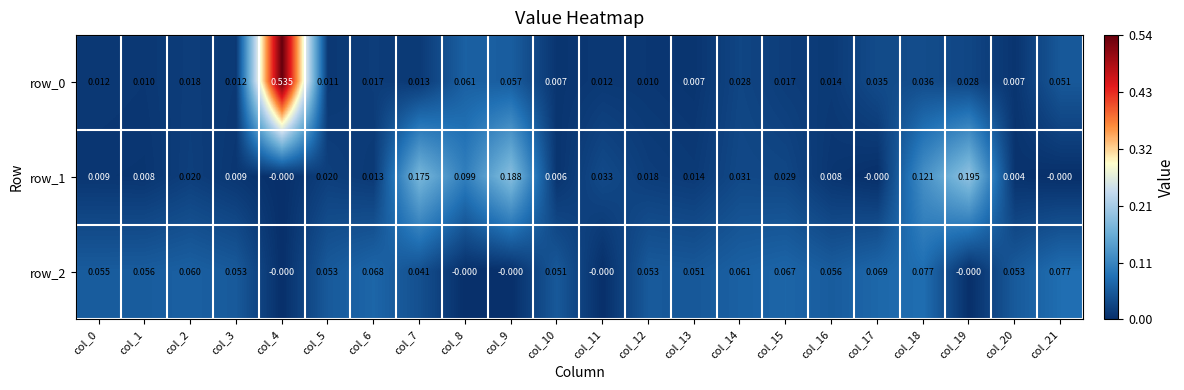

Is the value of row_1 at col_7 greater than the value of row_0 at col_6?

Yes